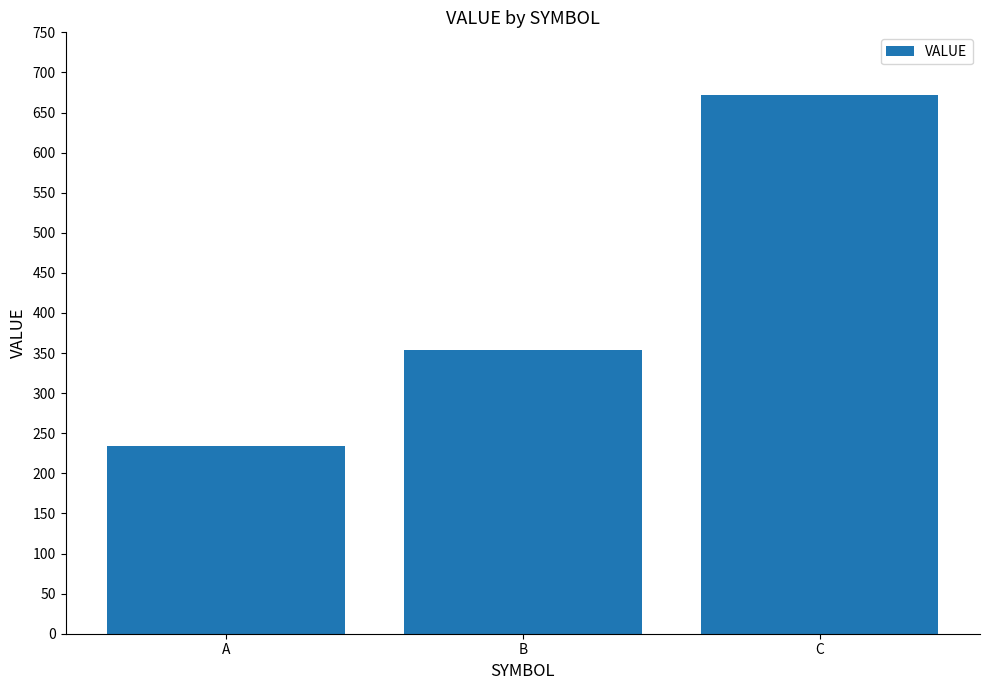

The value at B is 354. True or false?

True